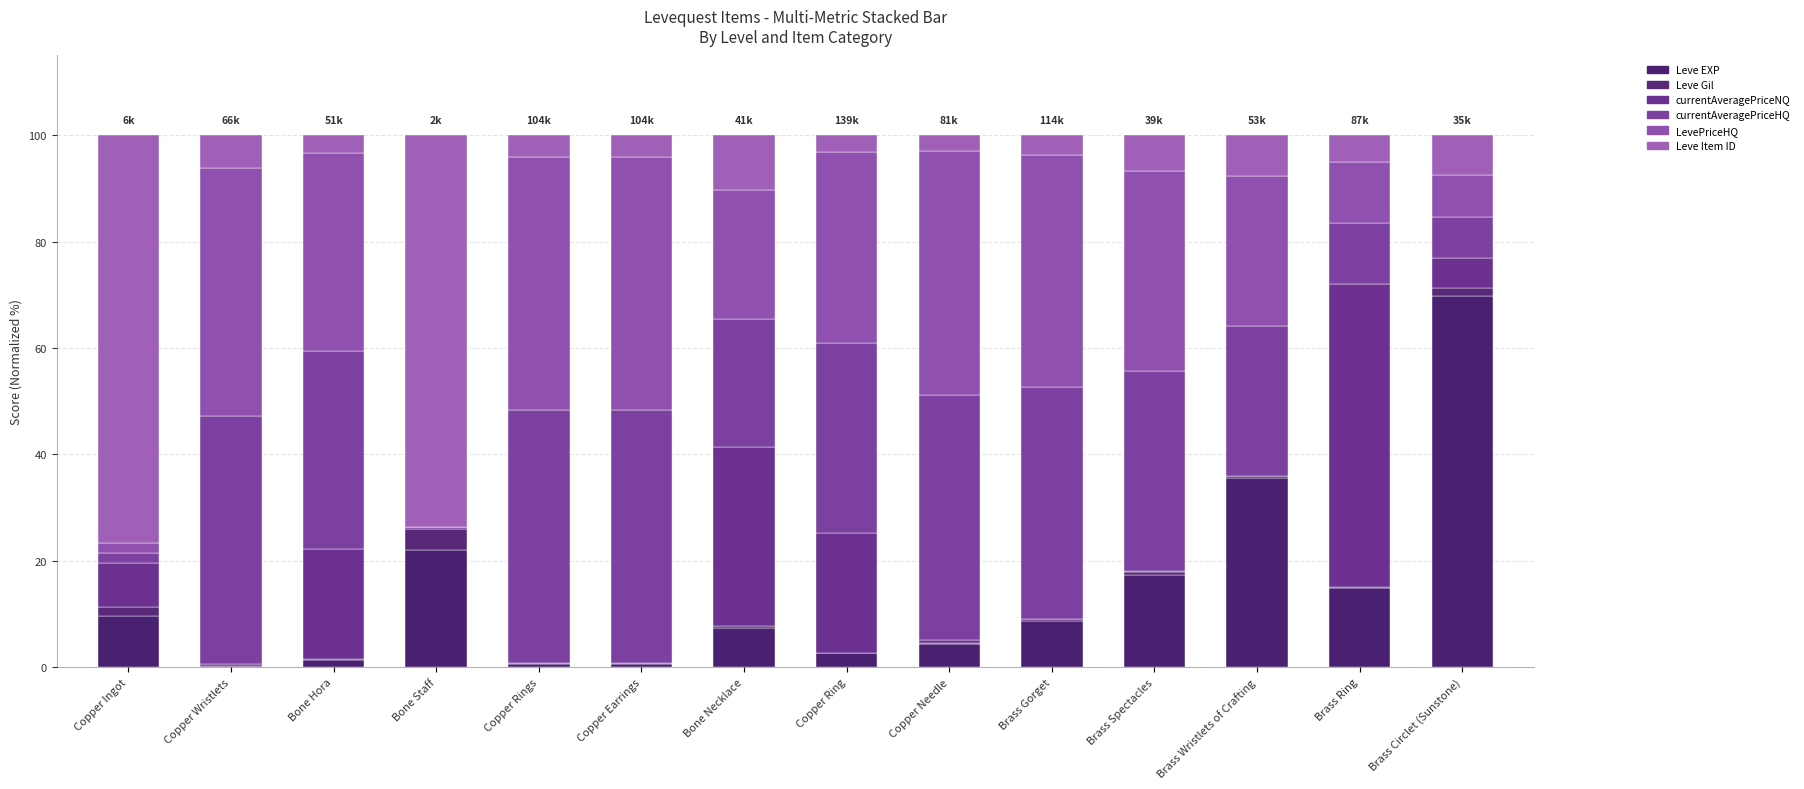

How many distinct data groups are displayed?

6